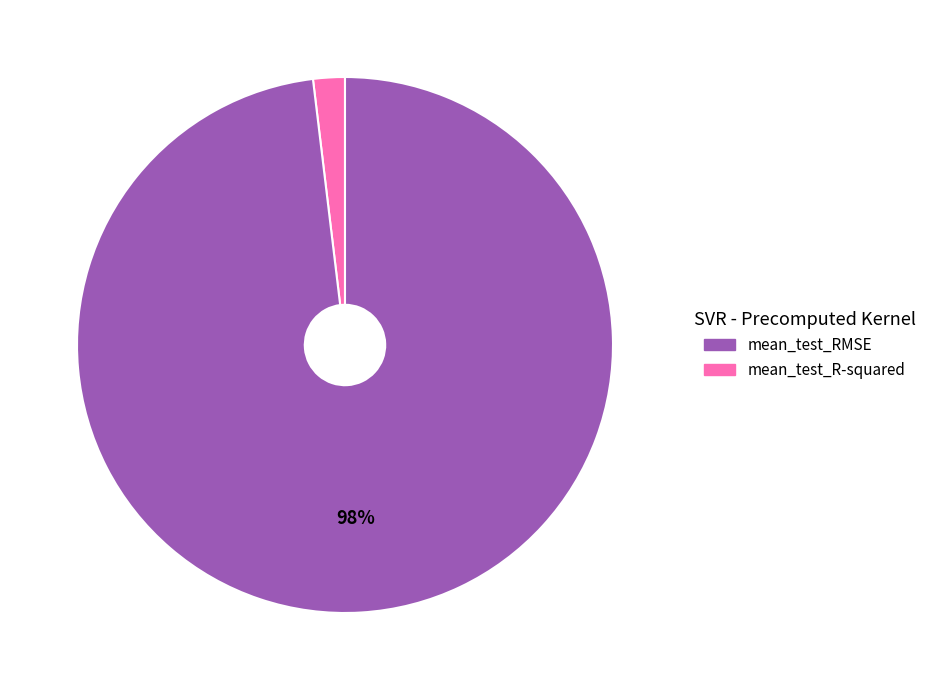

Does any single category account for the majority?

Yes